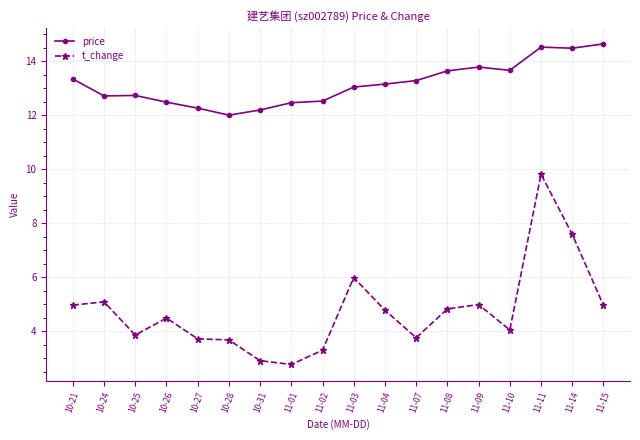

At which label does t_change first exceed 4?

10-21